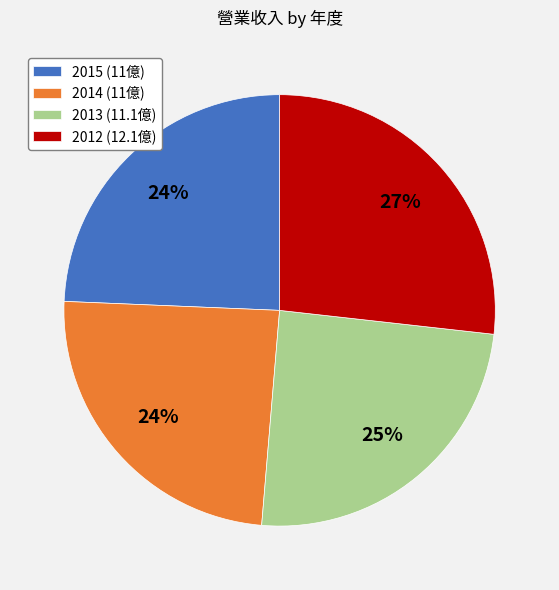

To the nearest percent, what portion does 2012 represent?

27%